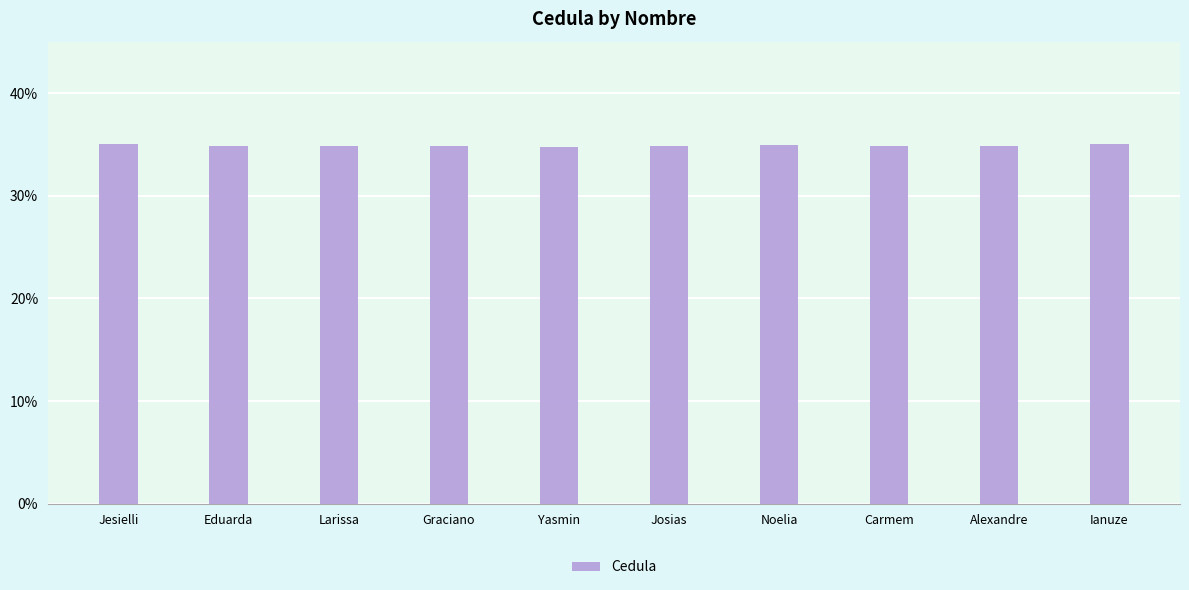

What is the value of the 8th bar from the left?

34.8